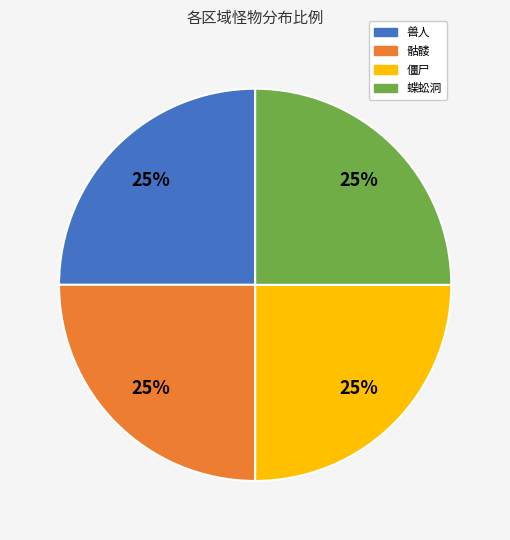

Is there any slice that represents more than half of the pie?

No